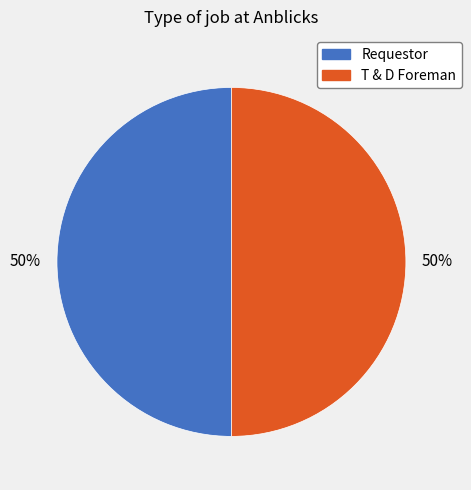

Approximately how many times larger is the value at Requestor compared to T & D Foreman?

1.0